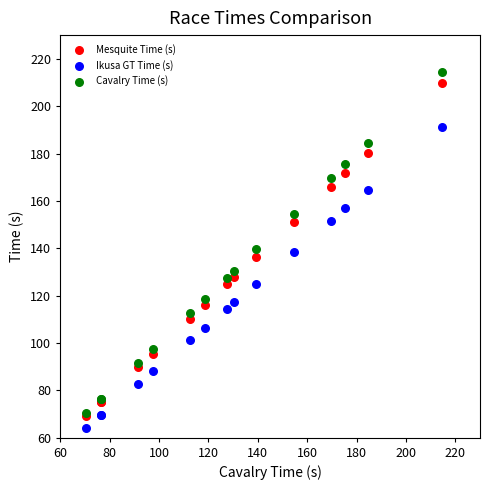

Which series has the largest Y range (max minus min)?

Cavalry Time (s)